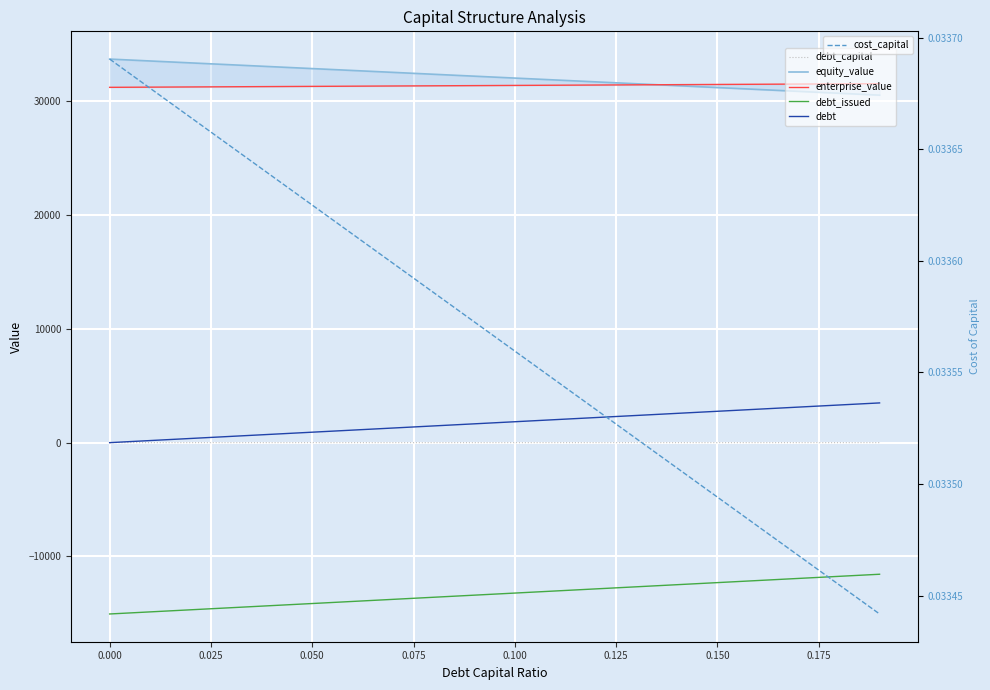

Rank the series by their maximum value, from highest to lowest.

equity_value, enterprise_value, debt, debt_capital, cost_capital, debt_issued